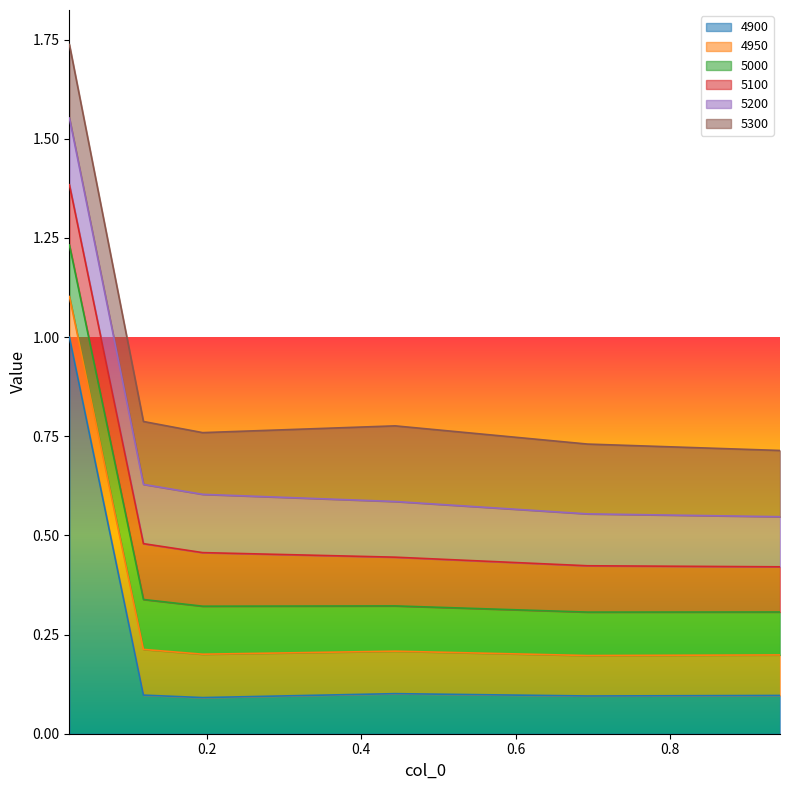

Reading right to left, what are all the values shown in this chart?

4900: 0.9424657534246575=0.1	0.6931506849315069=0.1	0.4438356164383562=0.1	0.1945205479452055=0.1	0.1178082191780822=0.1	0.02191780821917808=1.0
4950: 0.9424657534246575=0.1	0.6931506849315069=0.1	0.4438356164383562=0.1	0.1945205479452055=0.1	0.1178082191780822=0.1	0.02191780821917808=0.1
5000: 0.9424657534246575=0.1	0.6931506849315069=0.1	0.4438356164383562=0.1	0.1945205479452055=0.1	0.1178082191780822=0.1	0.02191780821917808=0.1
5100: 0.9424657534246575=0.1	0.6931506849315069=0.1	0.4438356164383562=0.1	0.1945205479452055=0.1	0.1178082191780822=0.1	0.02191780821917808=0.2
5200: 0.9424657534246575=0.1	0.6931506849315069=0.1	0.4438356164383562=0.1	0.1945205479452055=0.1	0.1178082191780822=0.1	0.02191780821917808=0.2
5300: 0.9424657534246575=0.2	0.6931506849315069=0.2	0.4438356164383562=0.2	0.1945205479452055=0.2	0.1178082191780822=0.2	0.02191780821917808=0.2